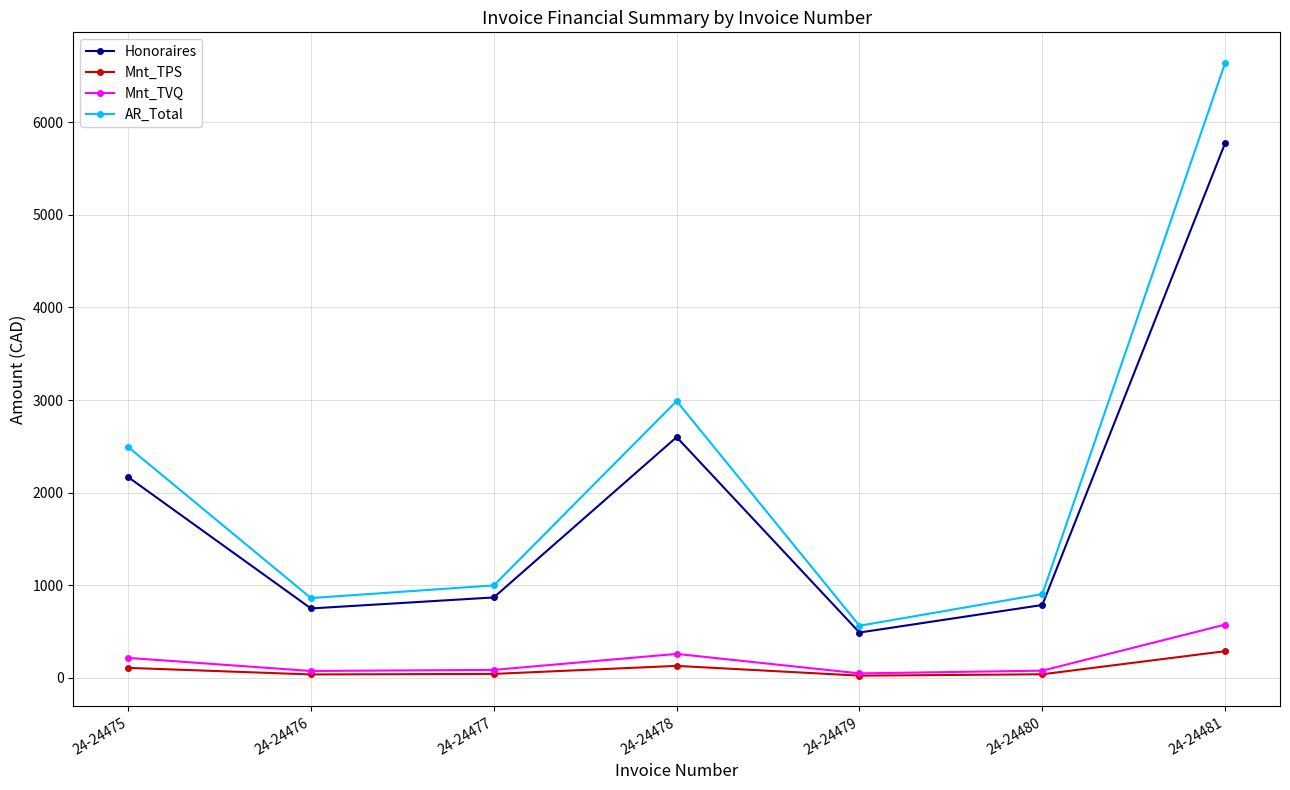

Which series has the widest spread of values?

AR_Total